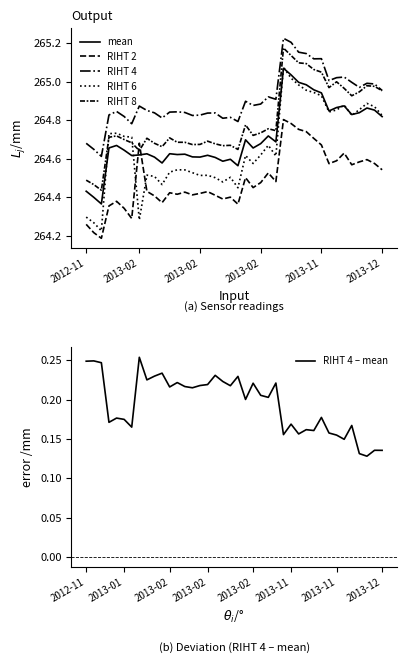

What are all the series names shown in the legend?

mean, RIHT 2, RIHT 4, RIHT 6, RIHT 8, RIHT 4 – mean